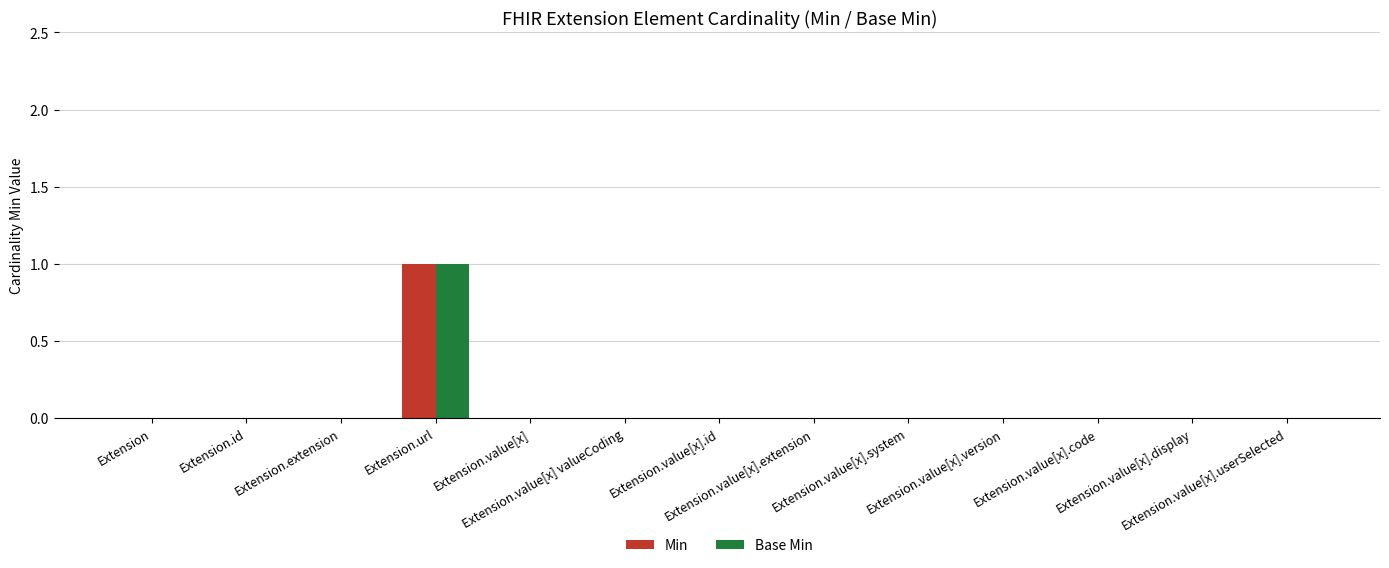

Count the number of categories in the chart.

13